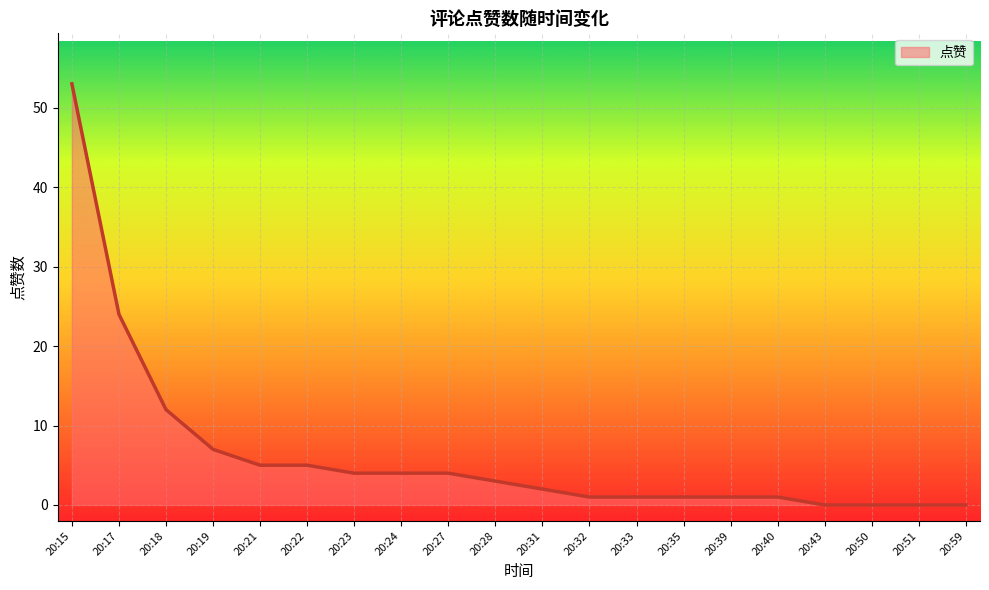

What is the change in value from 20:17 to 20:33?

-23